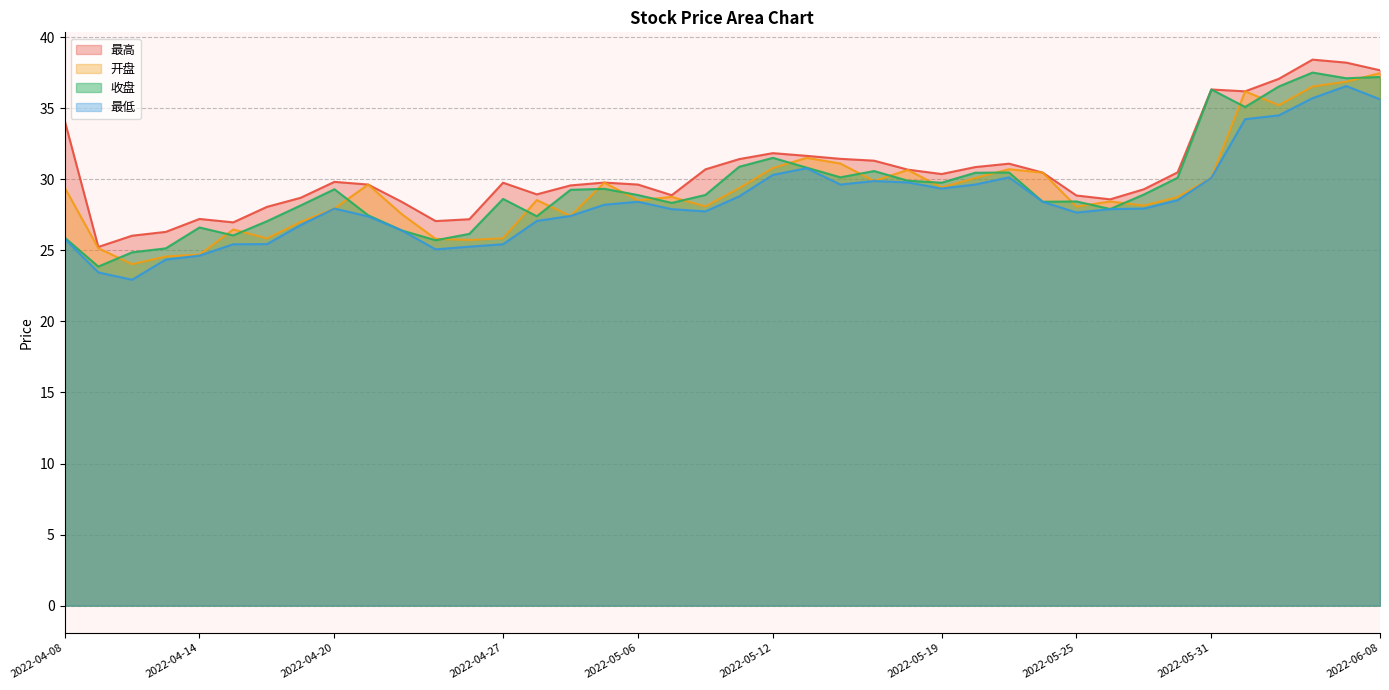

What position from the right is 2022-04-28?

26